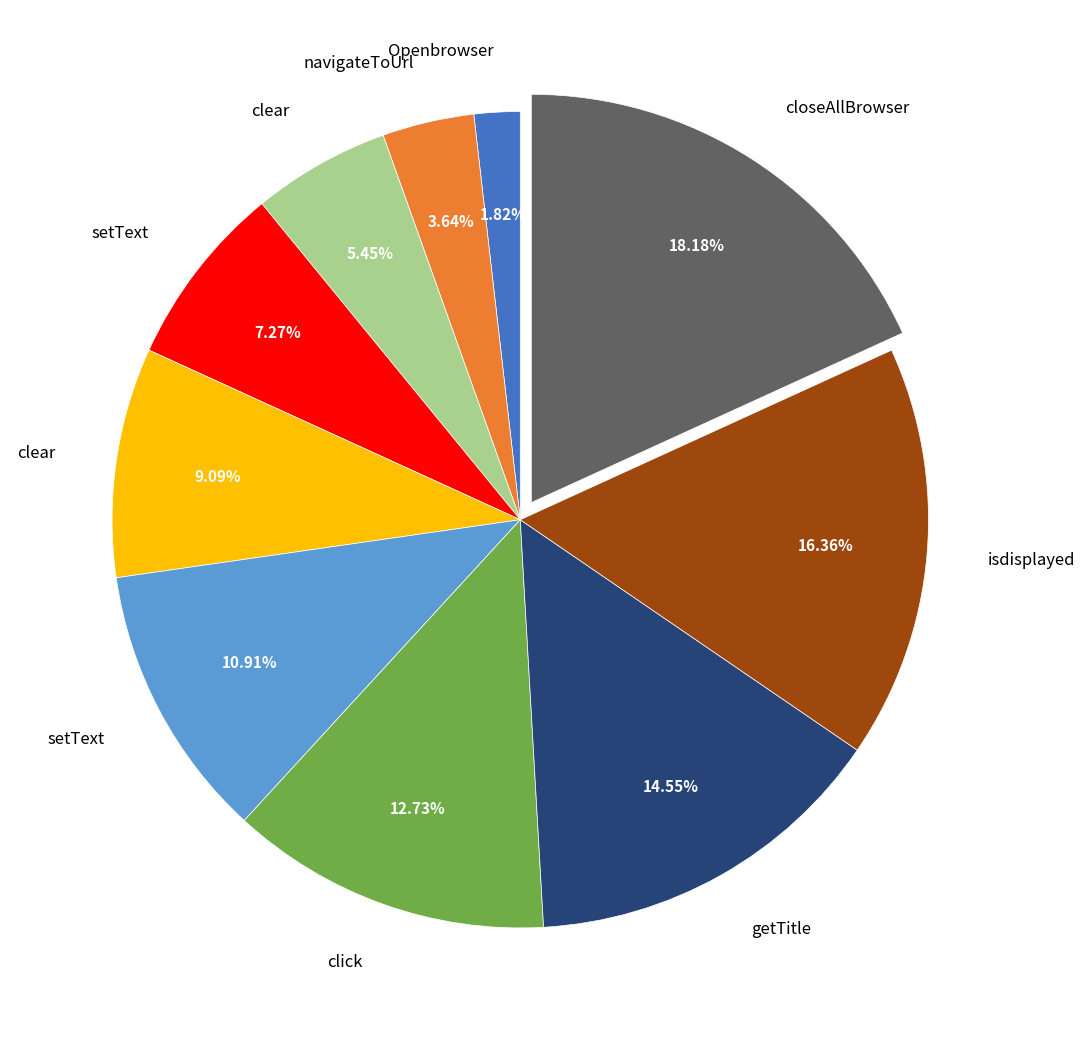

Does any single category account for the majority?

No